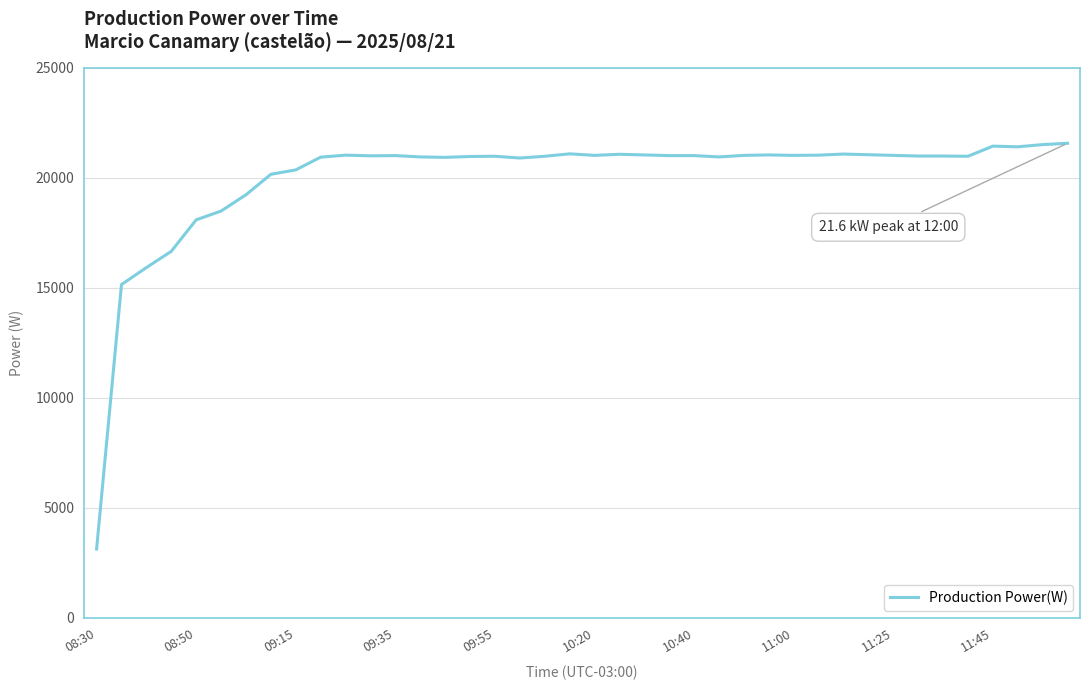

What is the maximum value shown in the chart?

21560